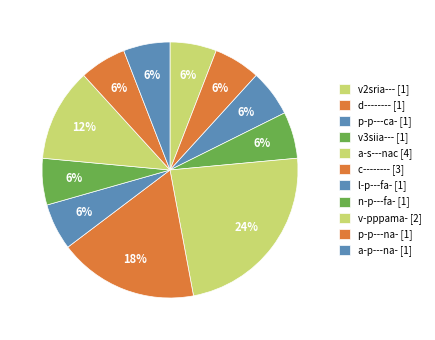

True or false: v-pppama- accounts for 20% of the total.

False